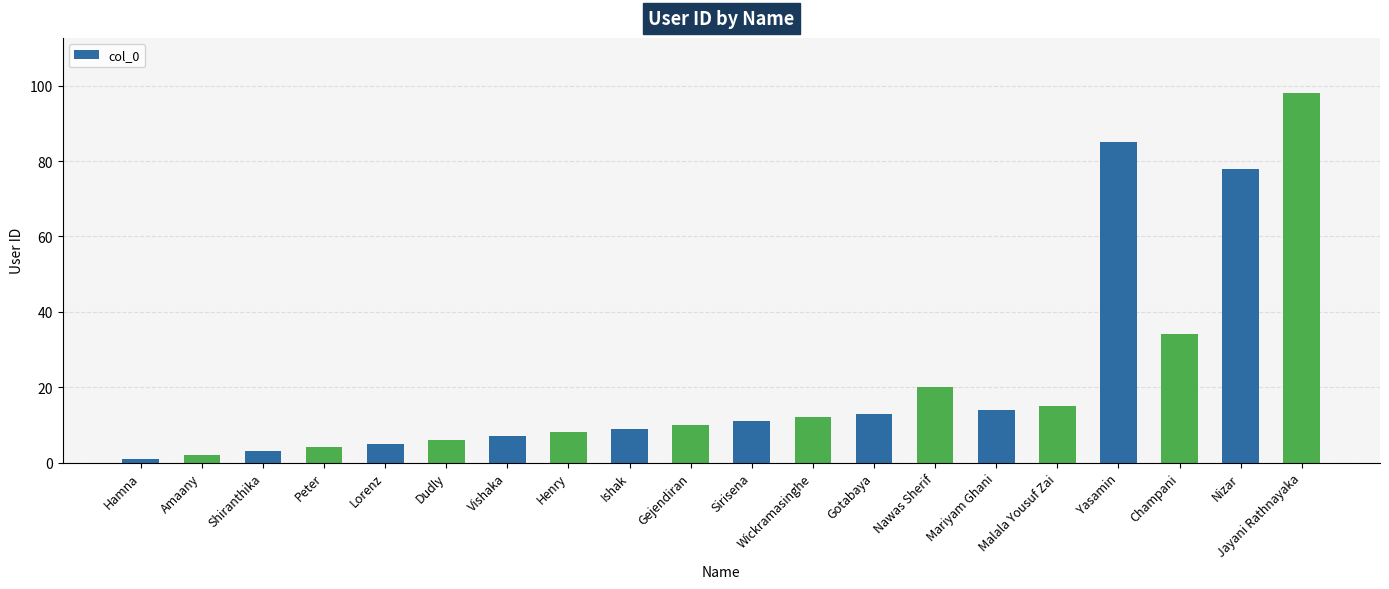

Are the bars grouped side by side (vs. stacked)?

No